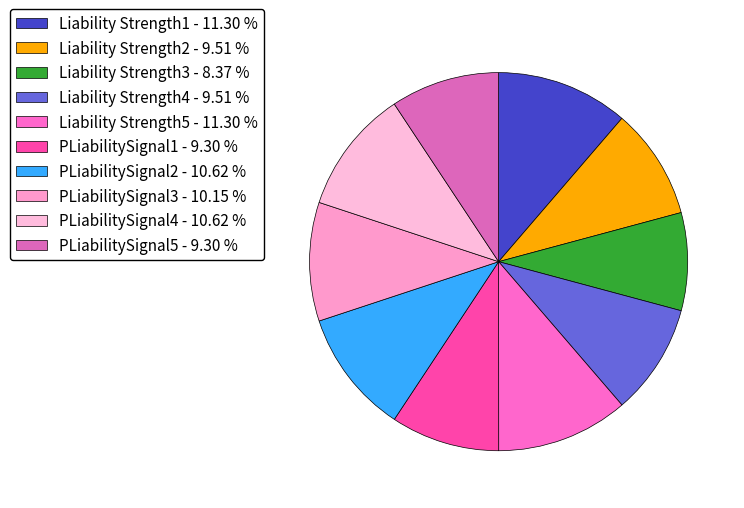

Is there a majority slice in this chart?

No